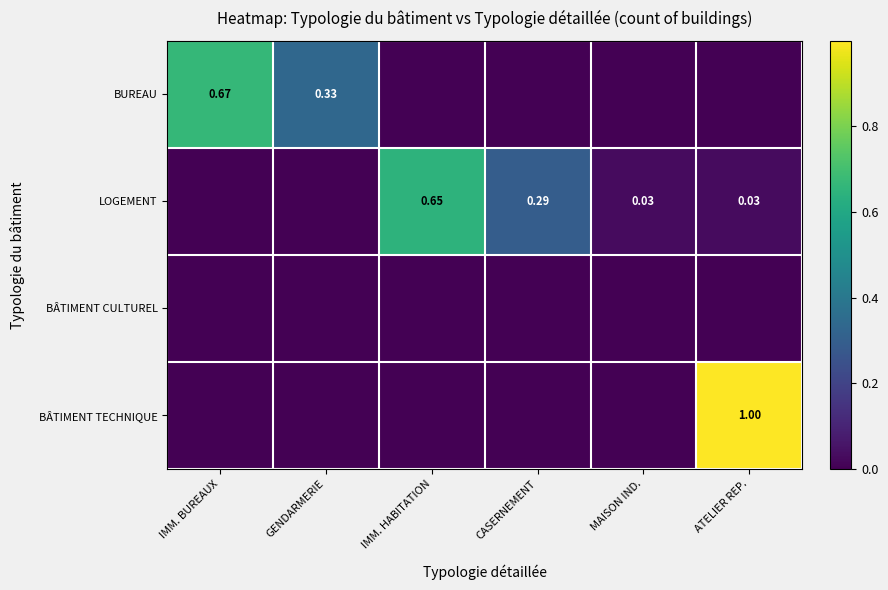

True or false: LOGEMENT has a value of 0.3 at CASERNEMENT.

True